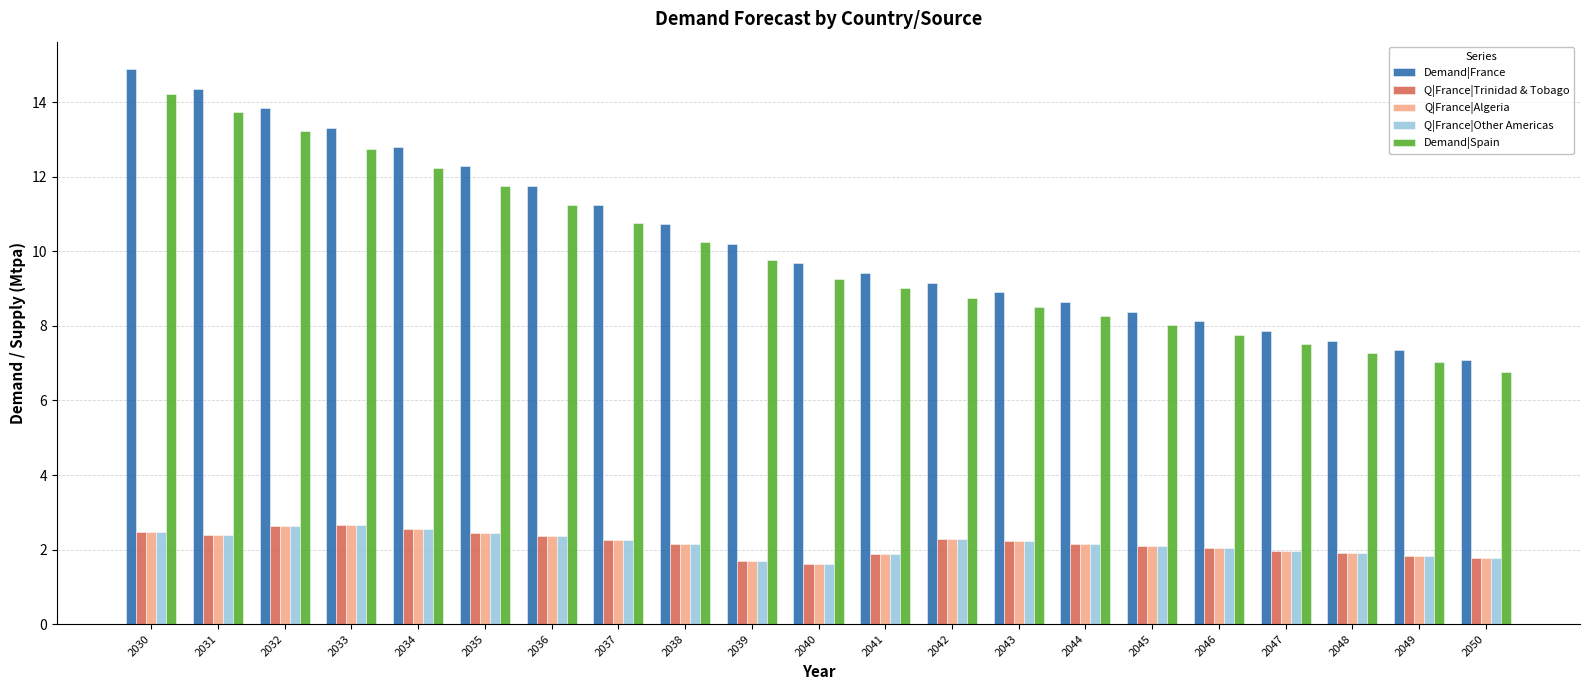

Is it true that Q|France|Other Americas equals 3.4 at 2042?

False